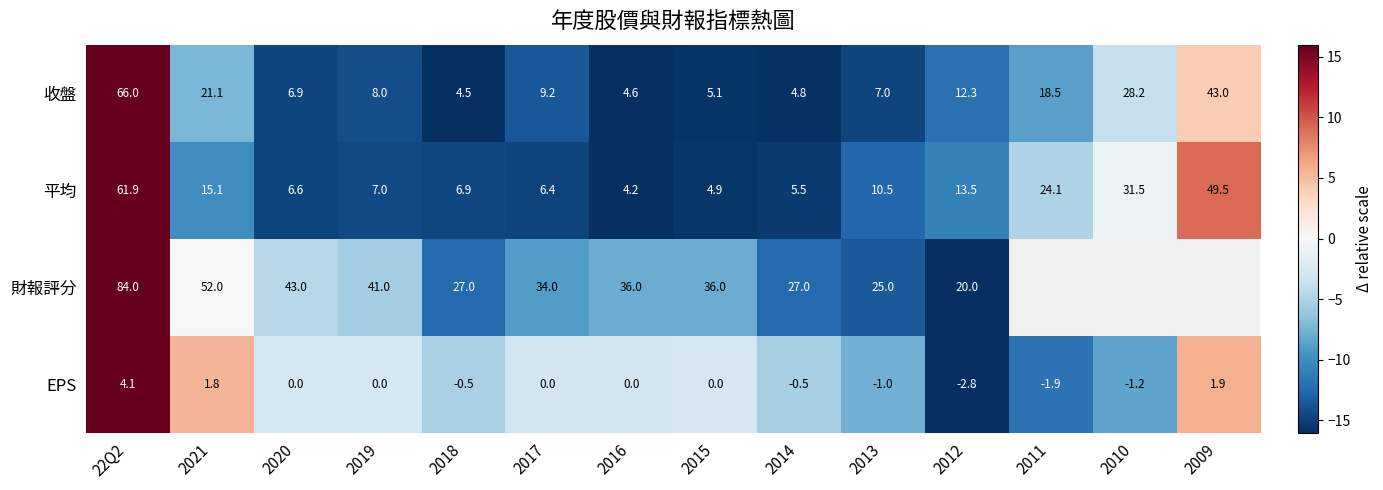

At 2013, list the series in order from smallest to largest.

EPS, 收盤, 平均, 財報評分